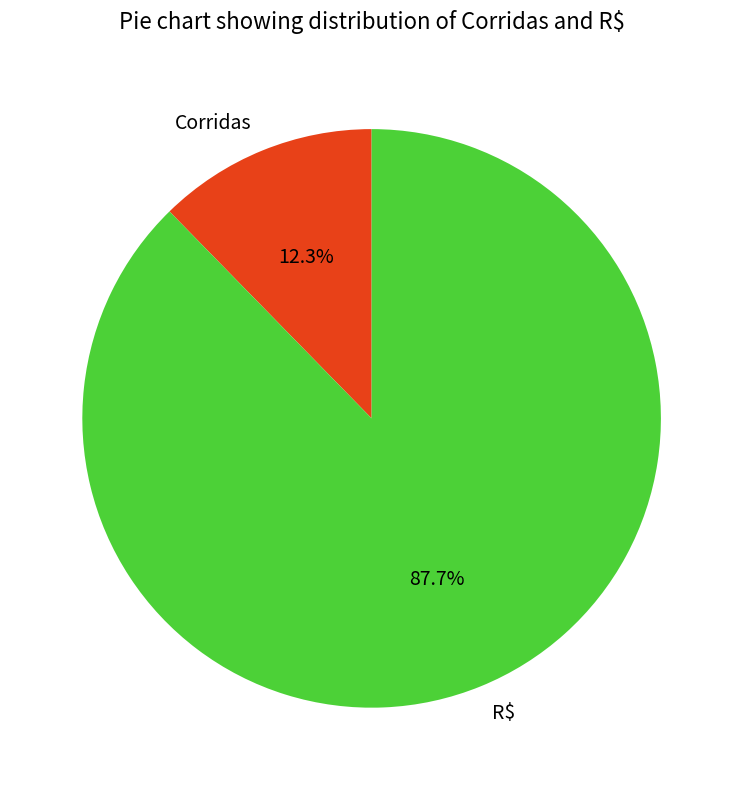

Rank the categories by value from highest to lowest.

R$, Corridas